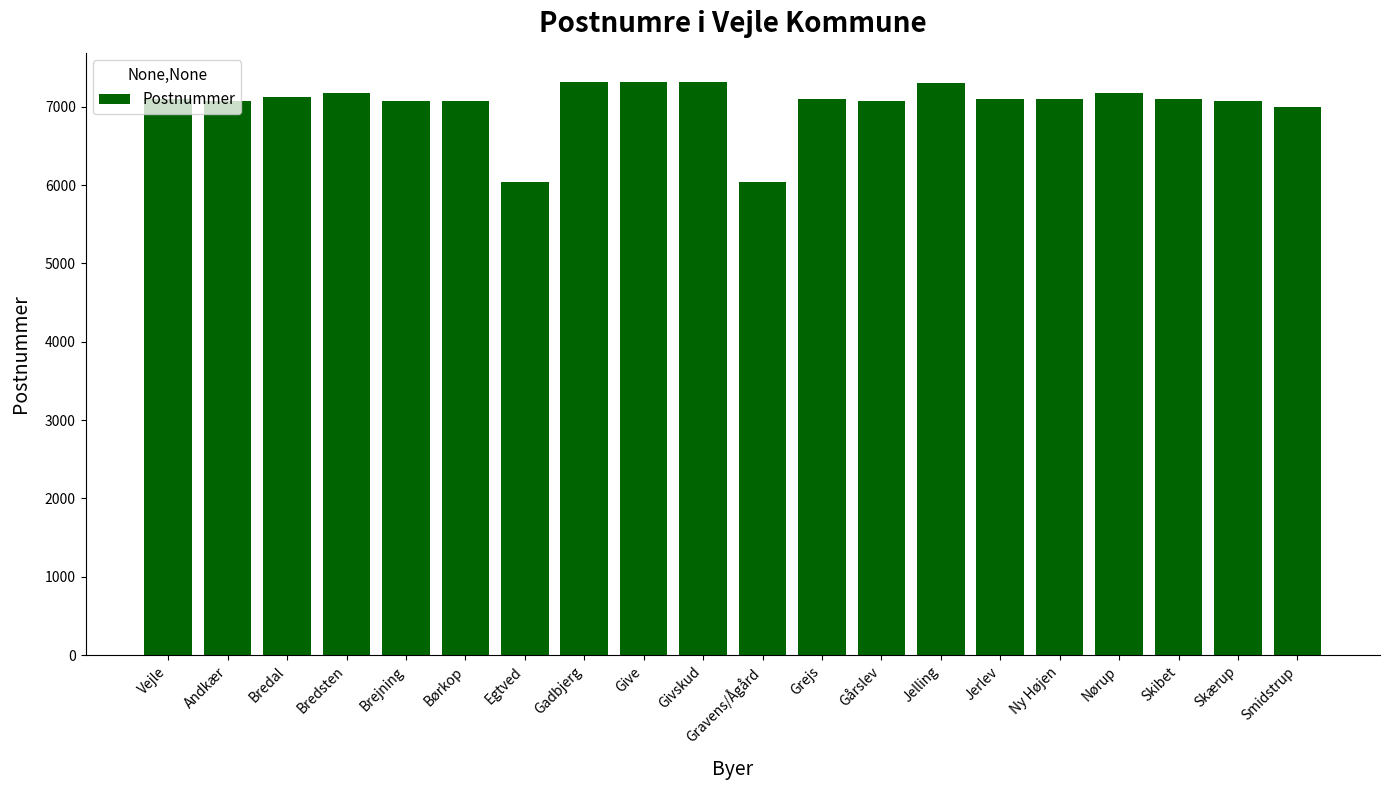

Are the bars horizontal?

No